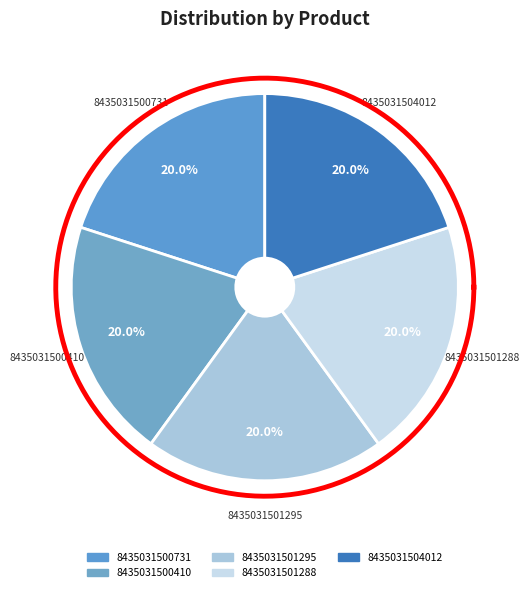

What is the smallest slice in the pie chart?

8435031500731